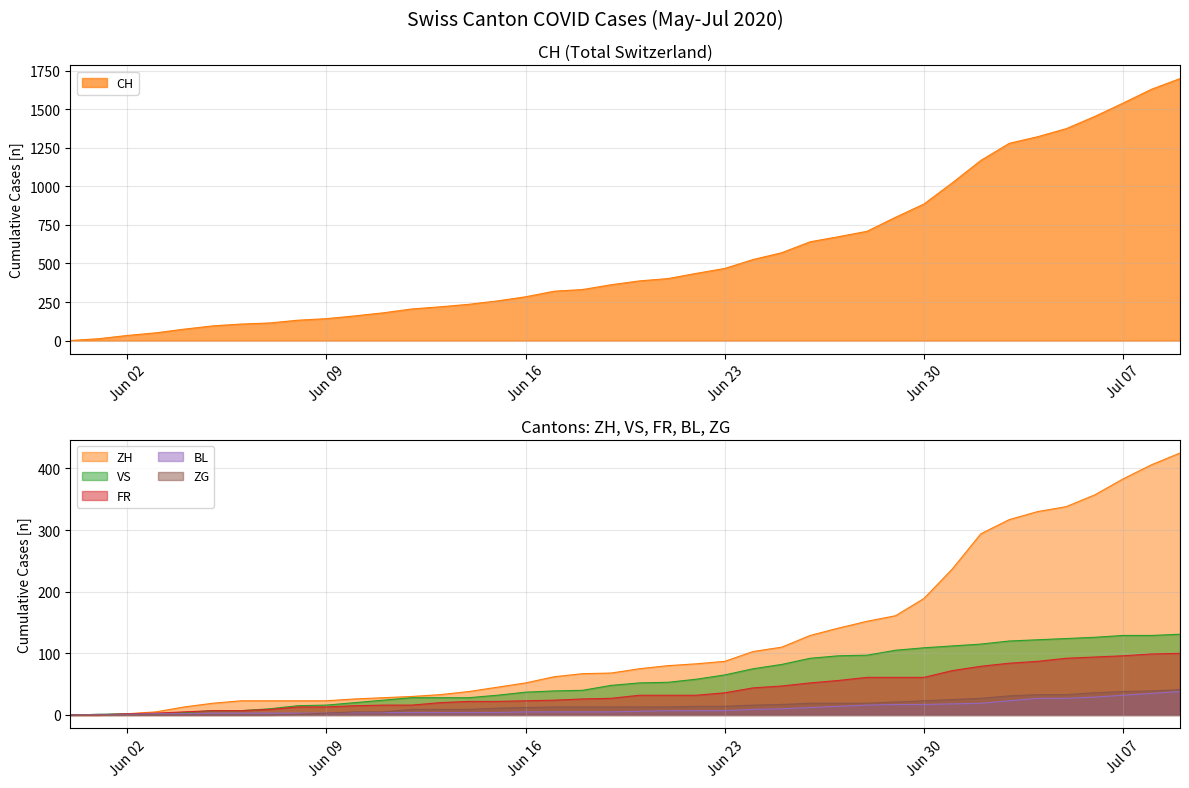

True or false: ZH has more than 2 points higher than both neighbors.

False